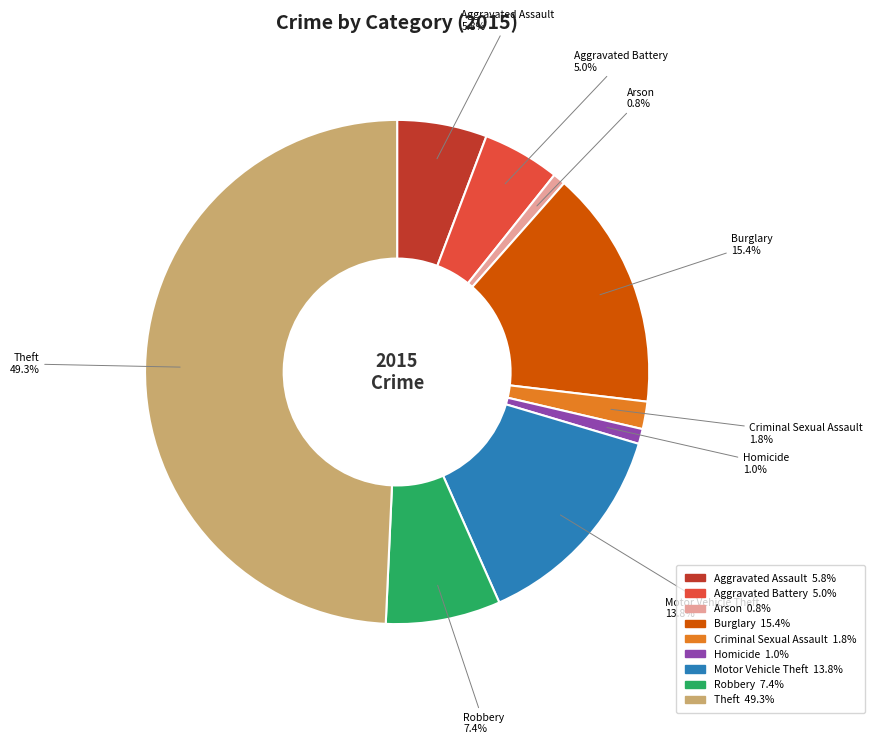

To the nearest percent, what is the difference between the largest and smallest slice percentages?

48%